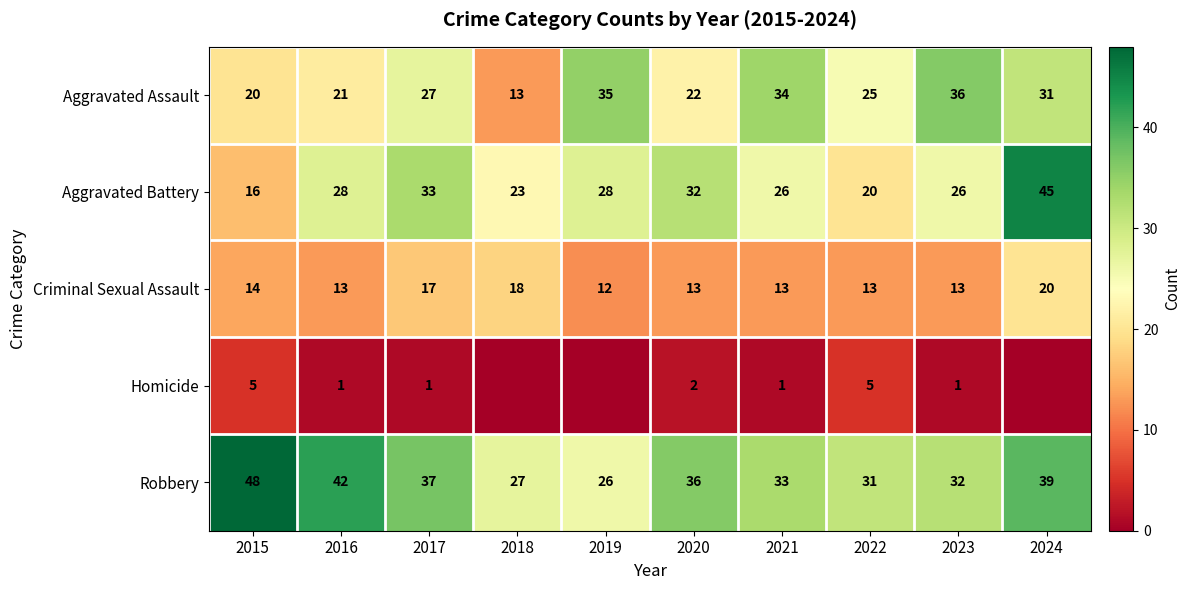

Read the Aggravated Battery value at 2016.

28